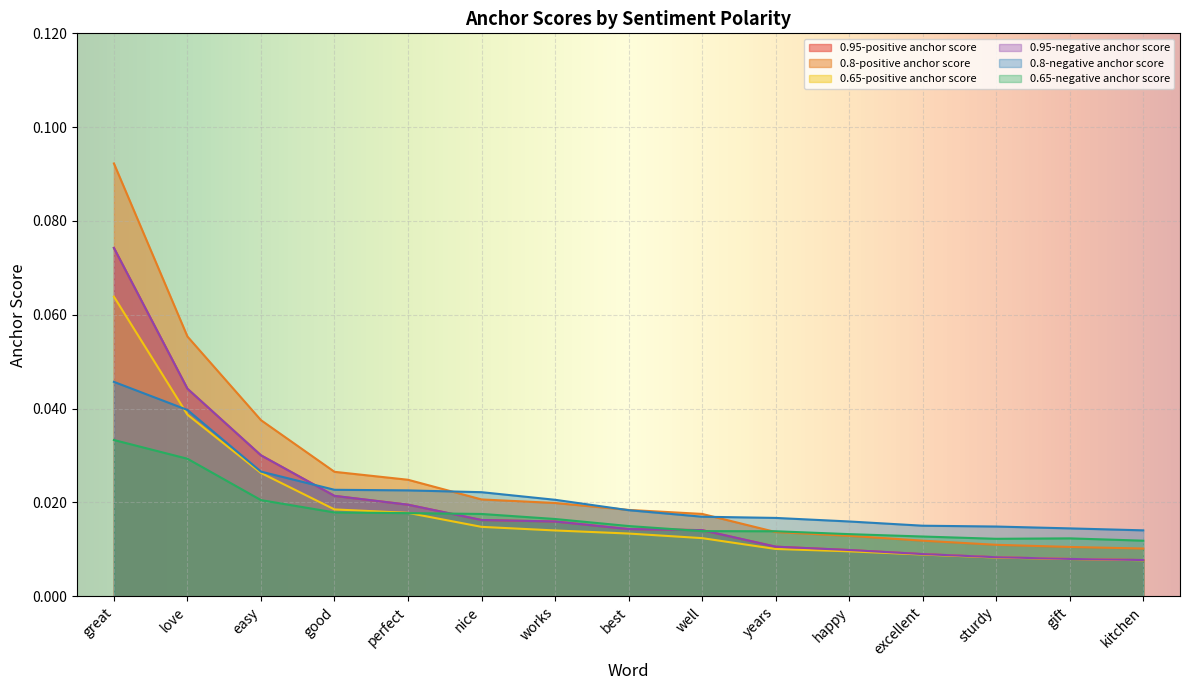

Is the value of 0.95-positive anchor score at excellent greater than the value of 0.65-negative anchor score at great?

No